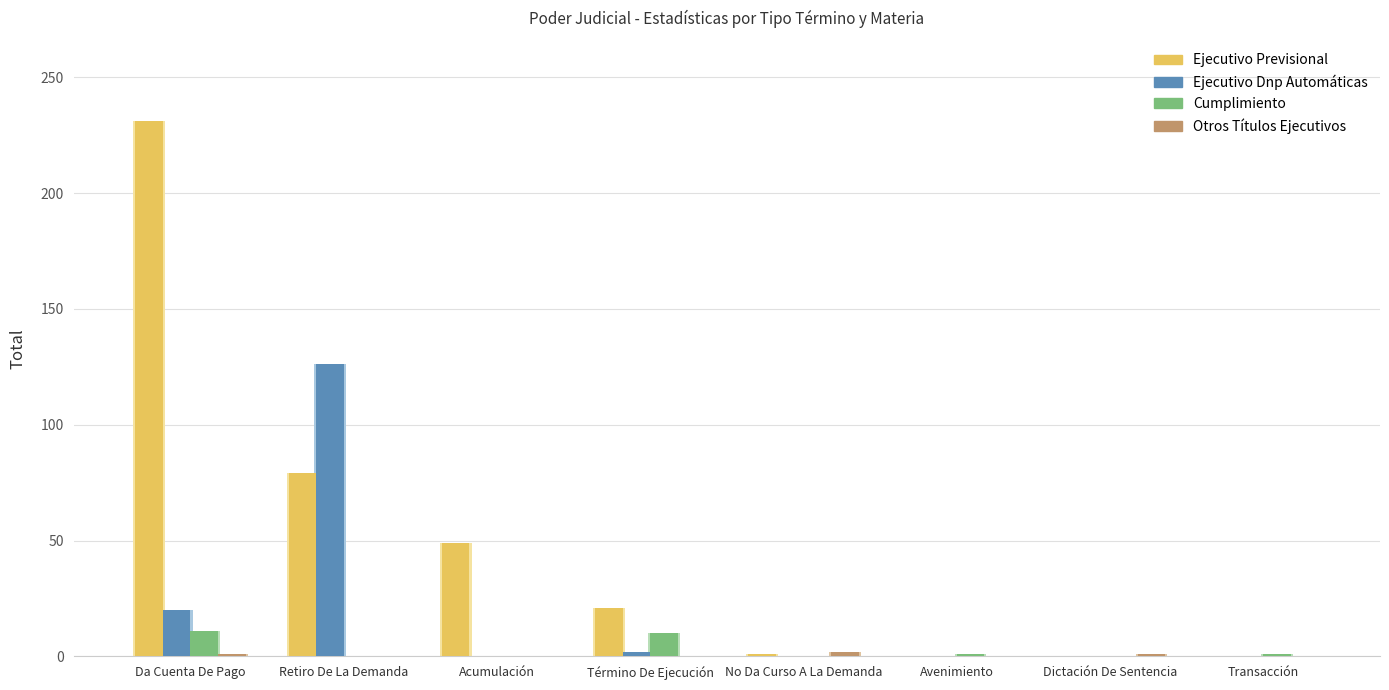

What is the approximate value of Ejecutivo Previsional at No Da Curso A La Demanda?

1